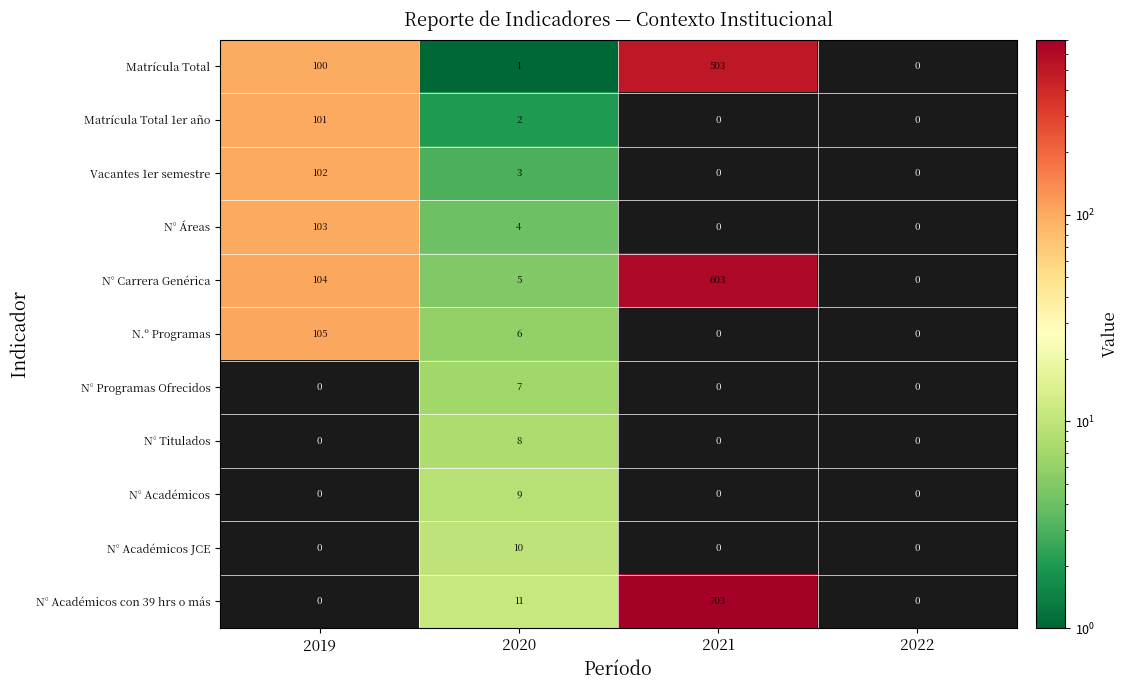

What is the spread (max minus min) of values at 2020?

10